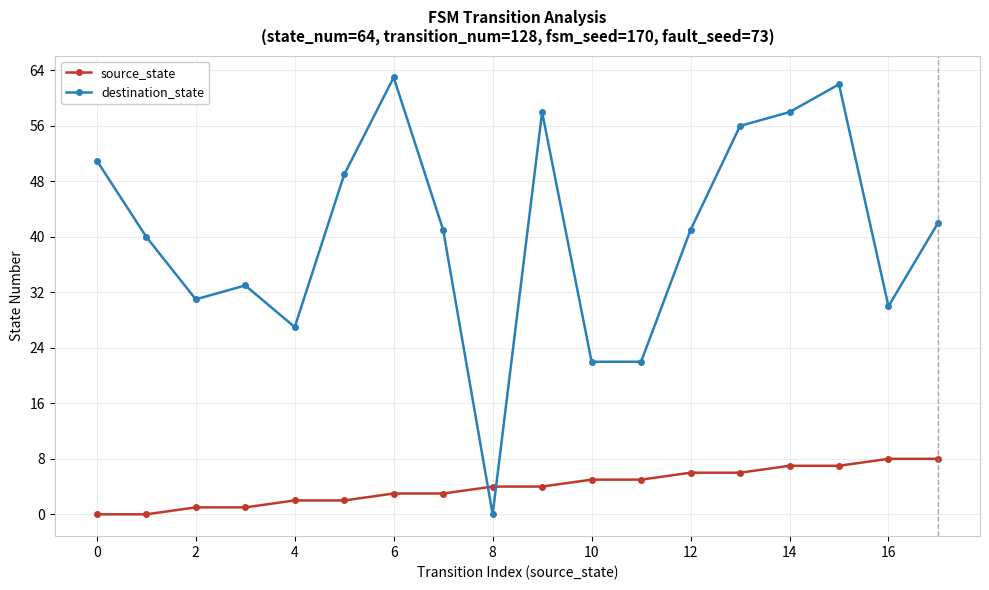

Which series has the widest spread of values?

destination_state